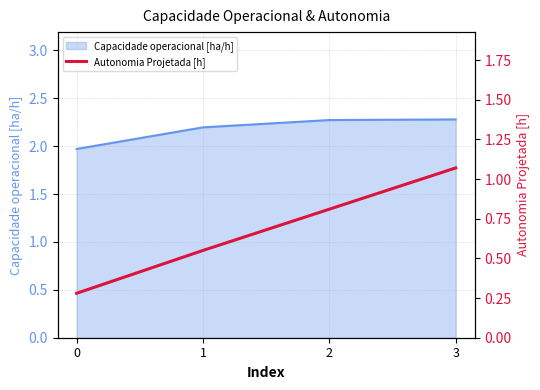

Rank the categories by value from highest to lowest.

3, 2, 1, 0